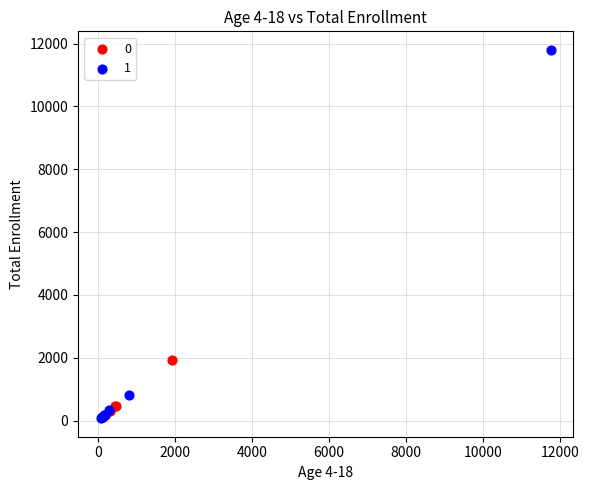

Which series contains the highest Y value?

1